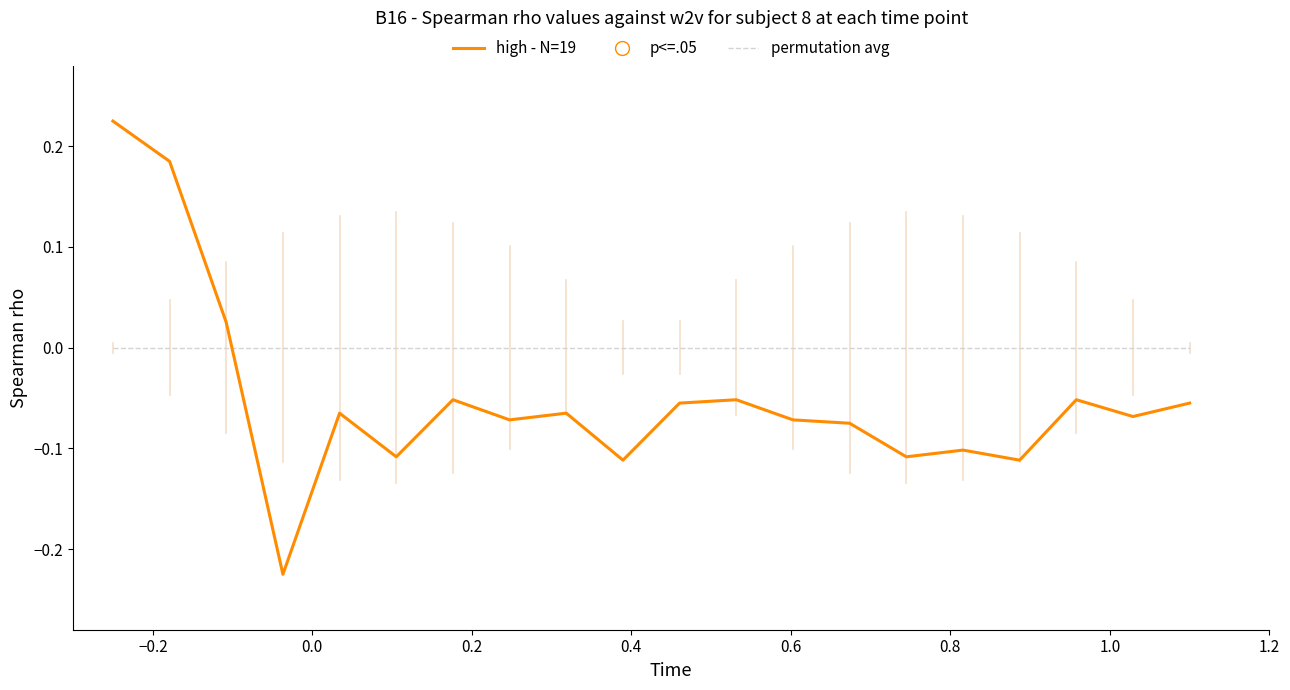

Rank the series by their maximum value, from highest to lowest.

high - N=19, permutation avg